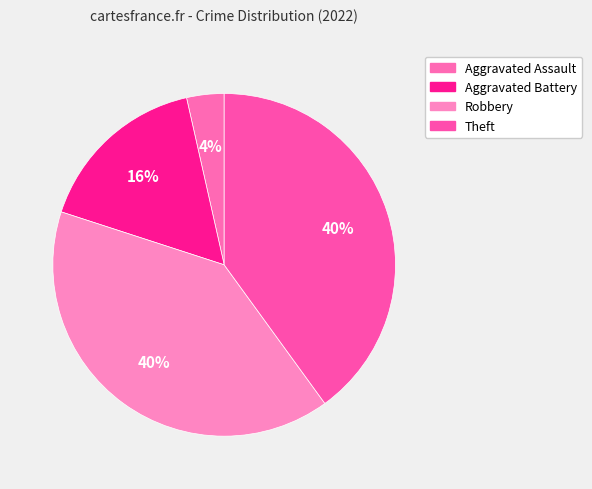

How much of the chart is everything except Aggravated Assault?

96.5%